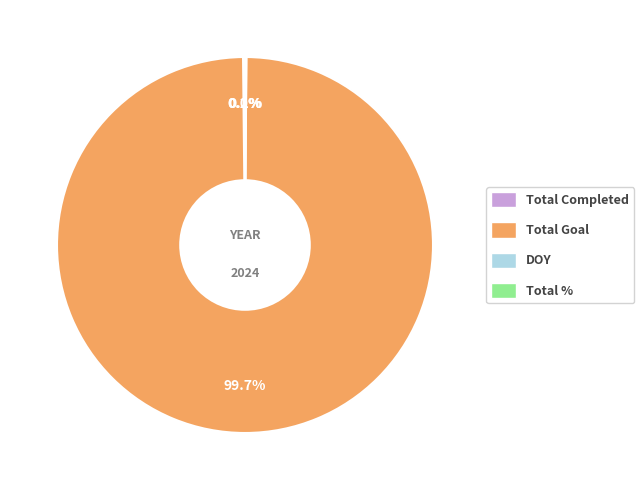

Which category accounts for the majority?

Total Goal